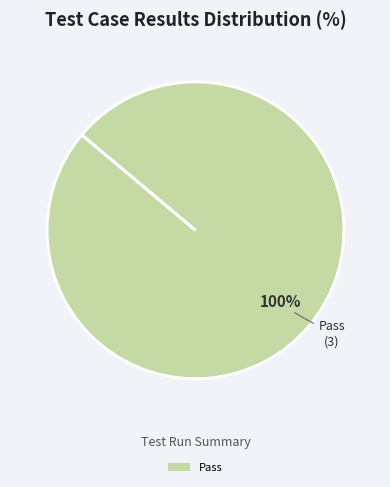

The Pass slice represents 100% of the pie. True or false?

True